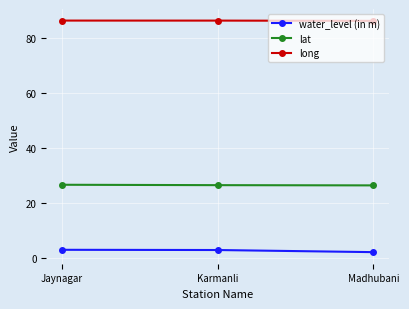

The value of long at Madhubani is 134.2. True or false?

False